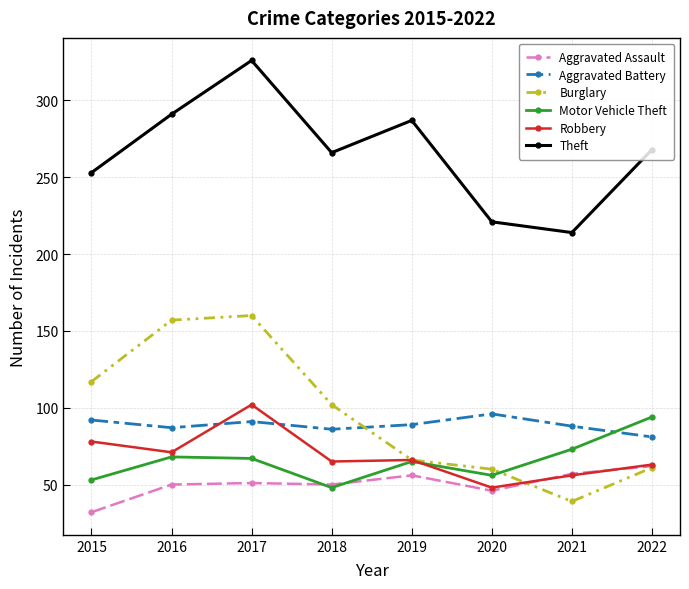

At which label does Theft reach its minimum?

2021